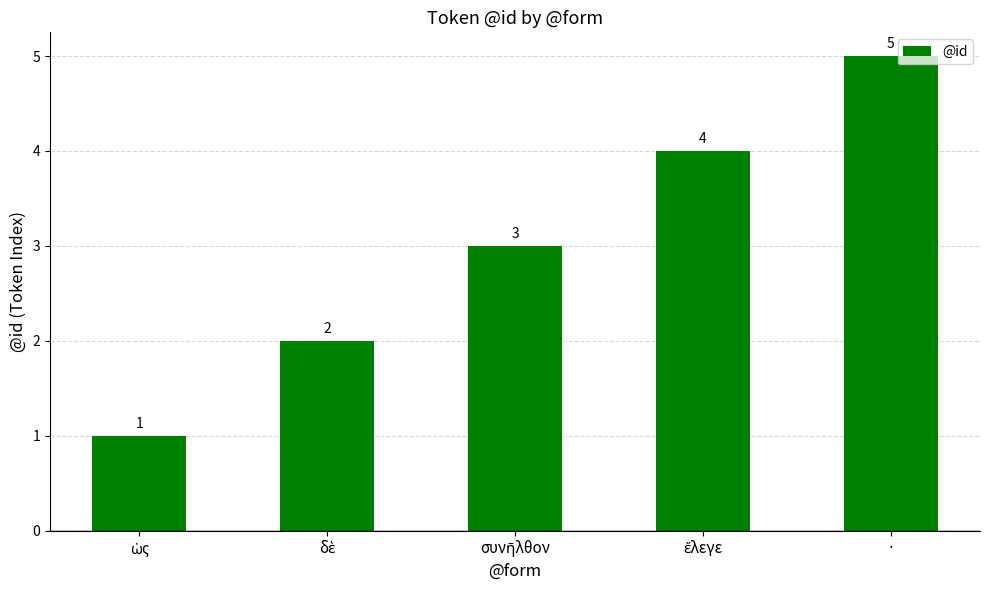

What is the value of the 2nd bar from the left?

2